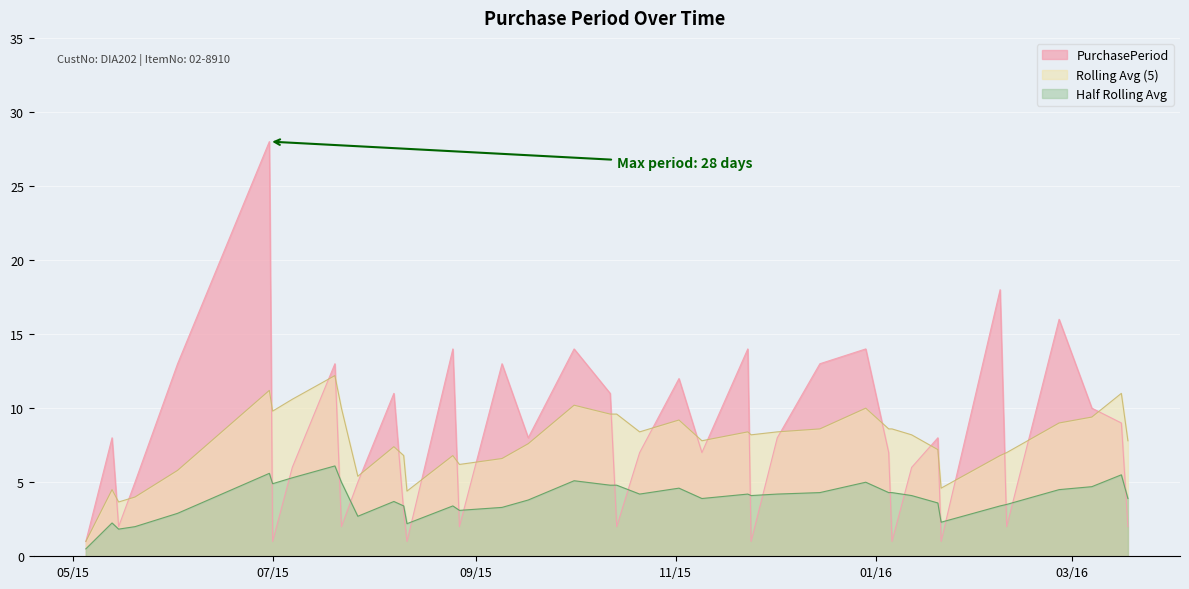

List the series in order of their peak value, highest first.

PurchasePeriod, Rolling Avg (5), Half Rolling Avg